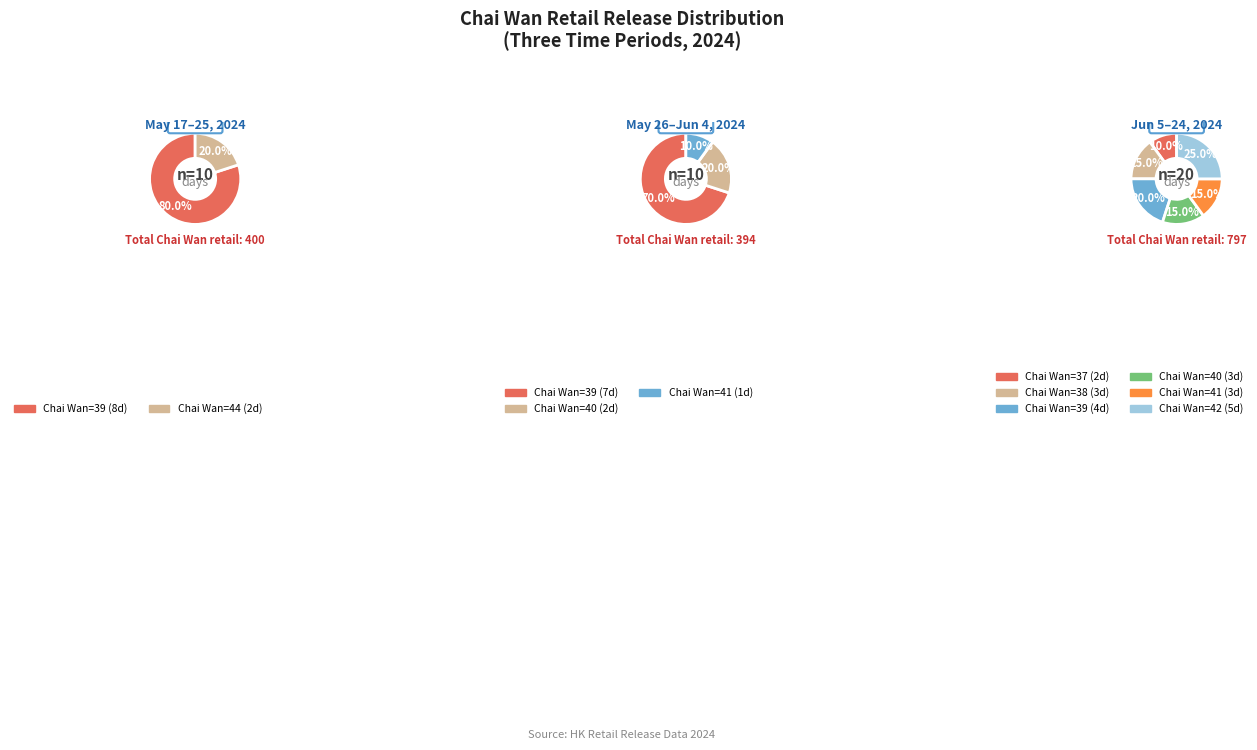

True or false: 2024-06-24 accounts for 1% of the total.

False